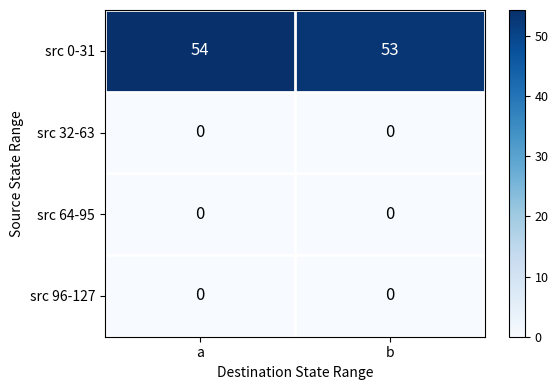

True or false: src 32-63 has a value of 0 at a.

True